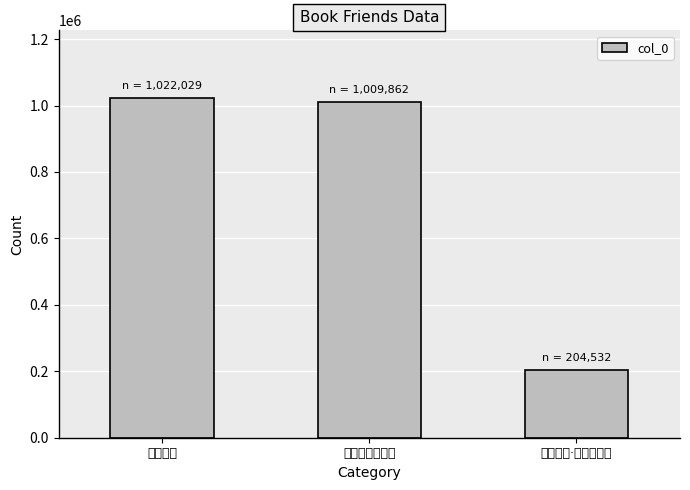

Where is the data nearest to the value 613280?

书友人墨萱后卷